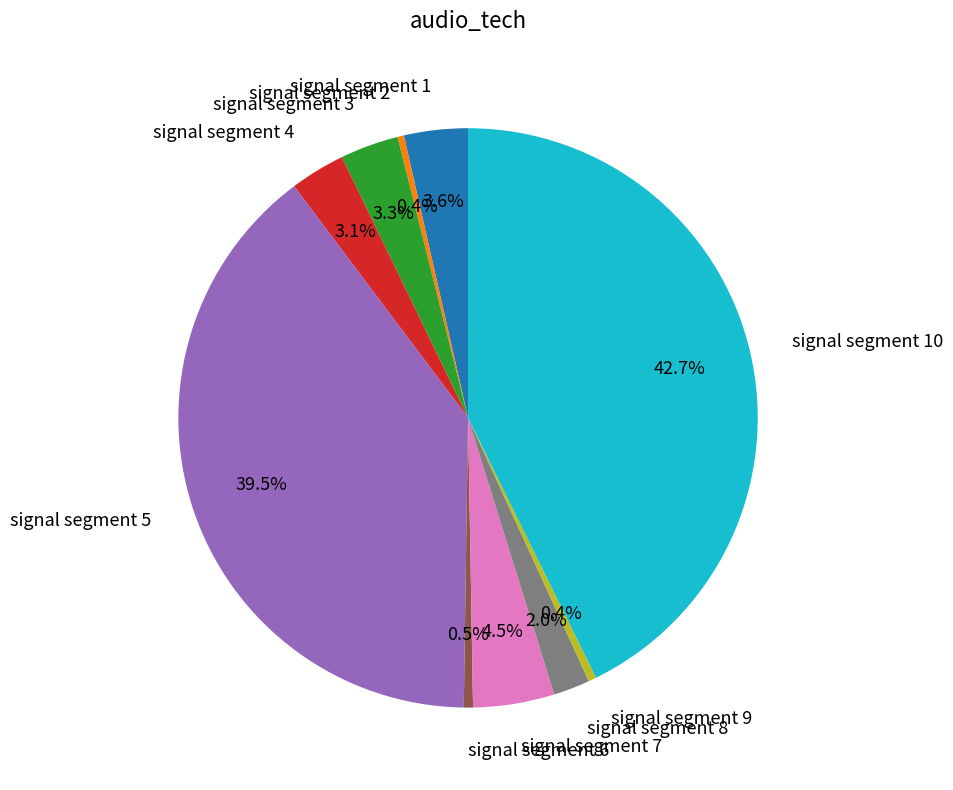

Which category has the biggest portion of the pie?

signal segment 10